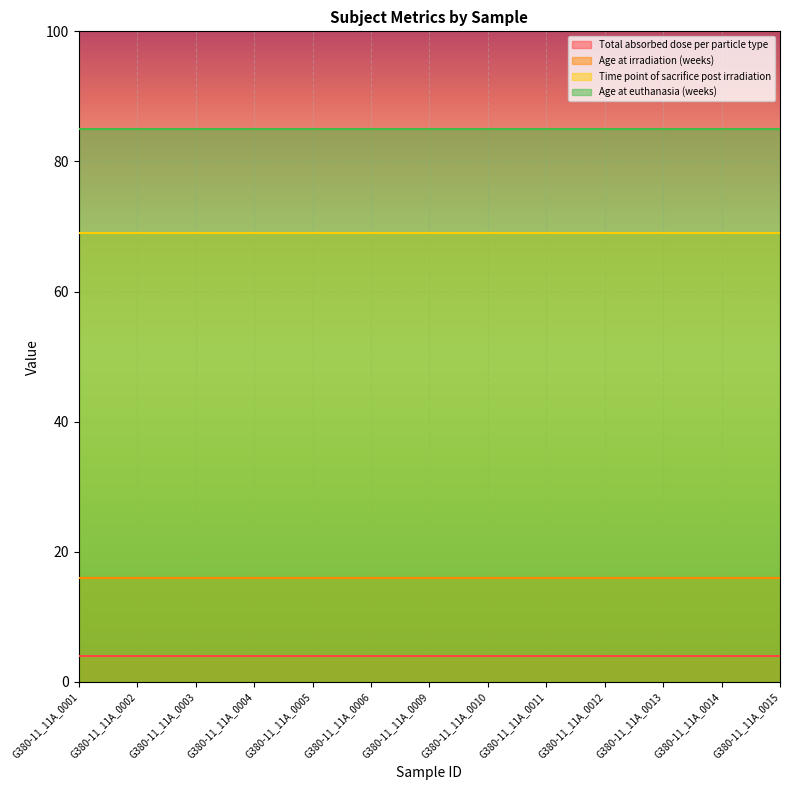

What is the smallest value displayed?

4